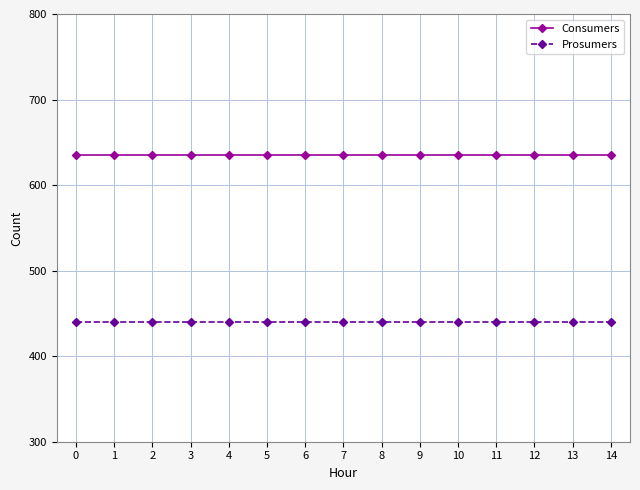

What is the smallest value displayed?

440